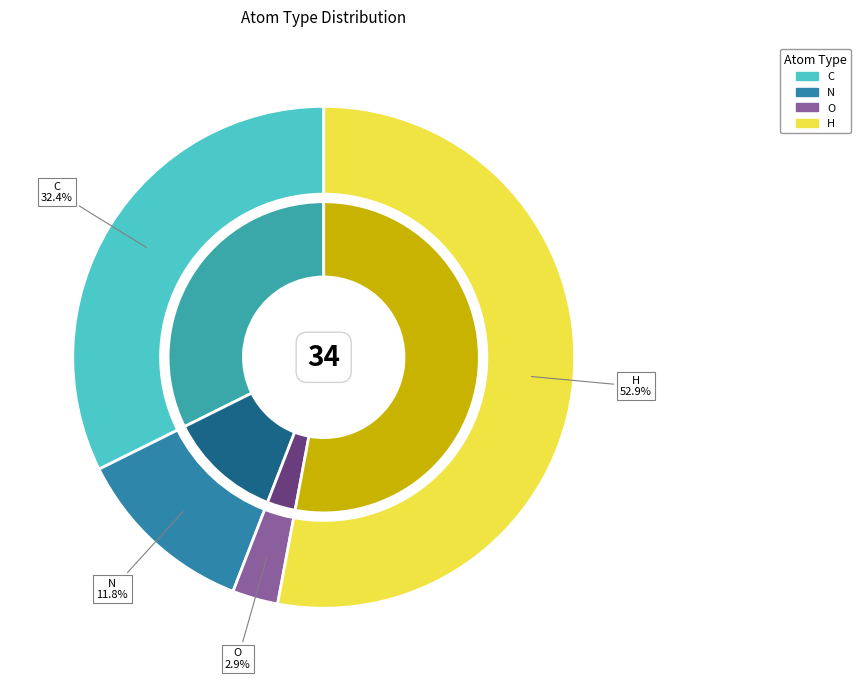

Does H account for over 50% of the chart?

Yes